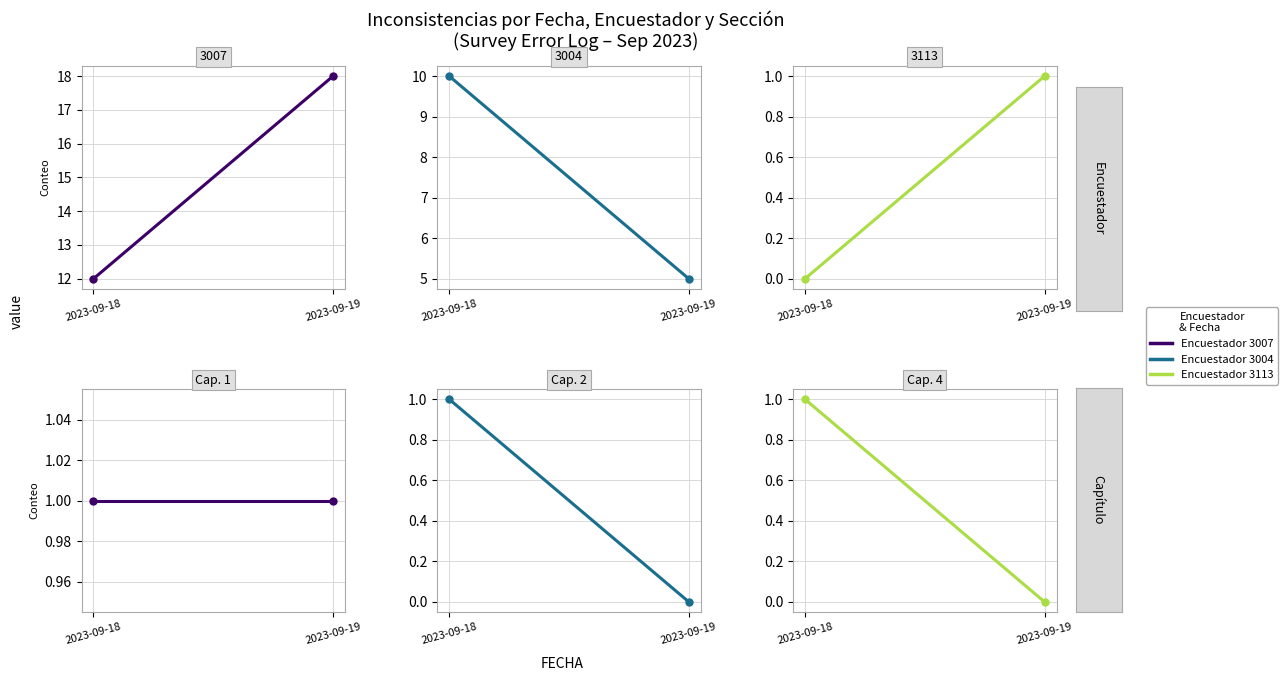

Rank the categories by Cap. 2 value from lowest to highest.

2023-09-19, 2023-09-18